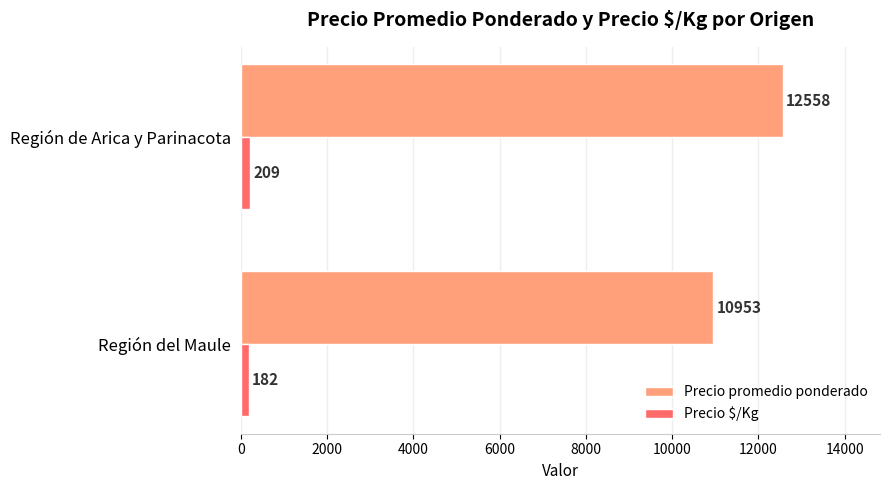

Which series has the largest total across all categories?

Precio promedio ponderado